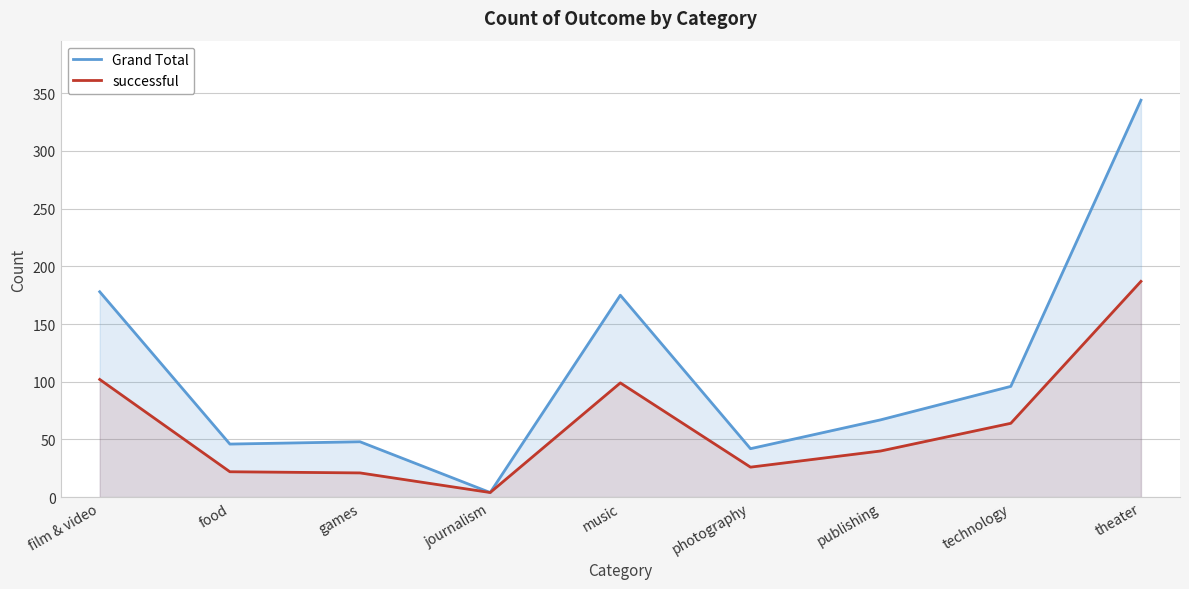

True or false: Grand Total and successful cross at least once.

False